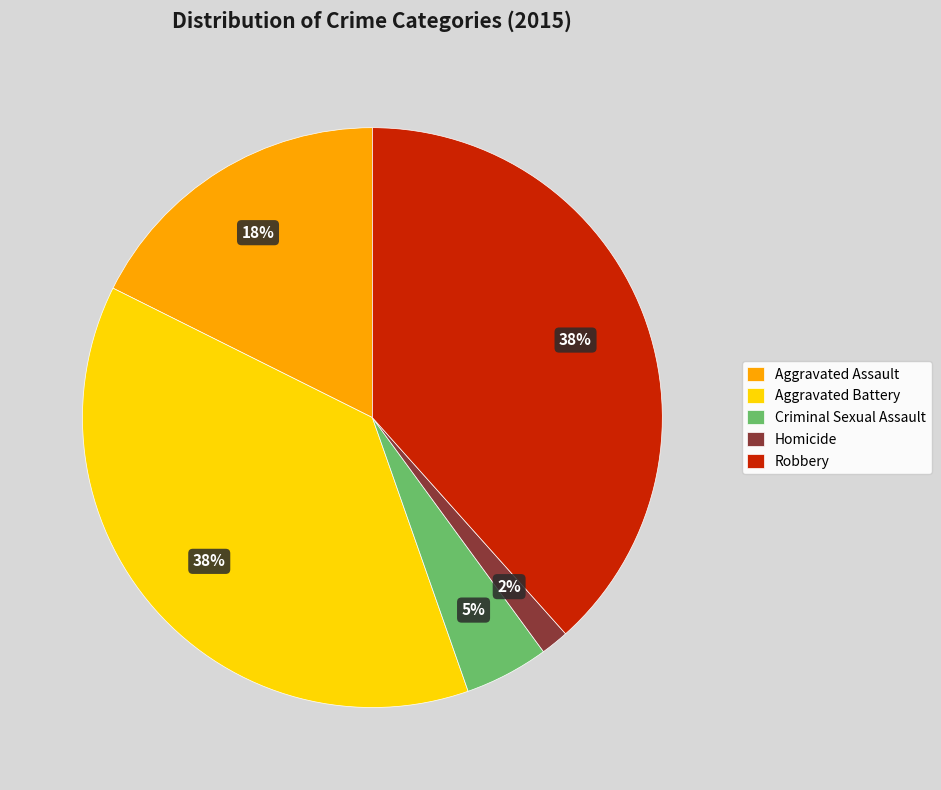

How many segments does this pie chart have?

5